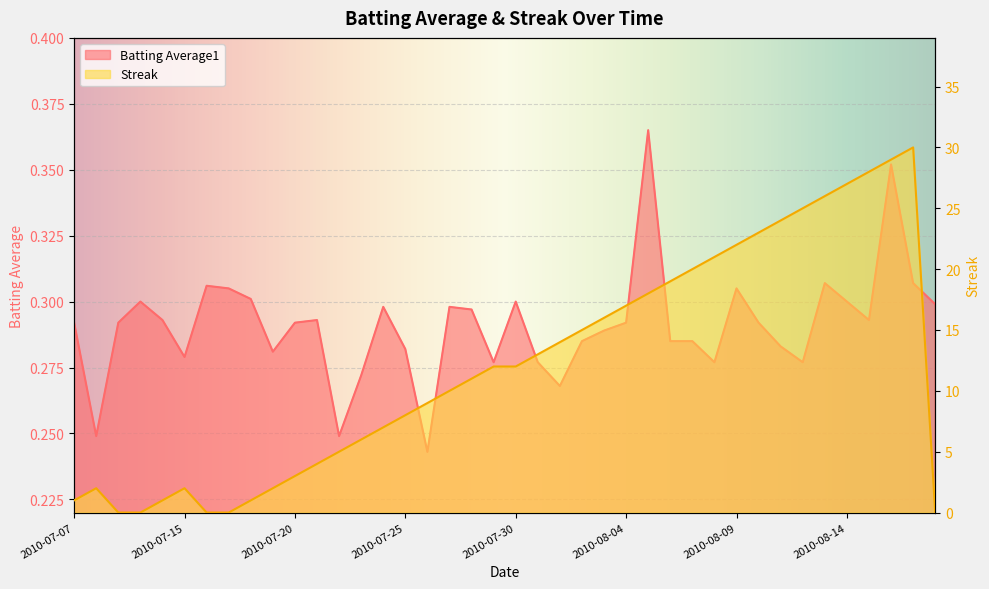

What are all the series names shown in the legend?

Batting Average1, Streak